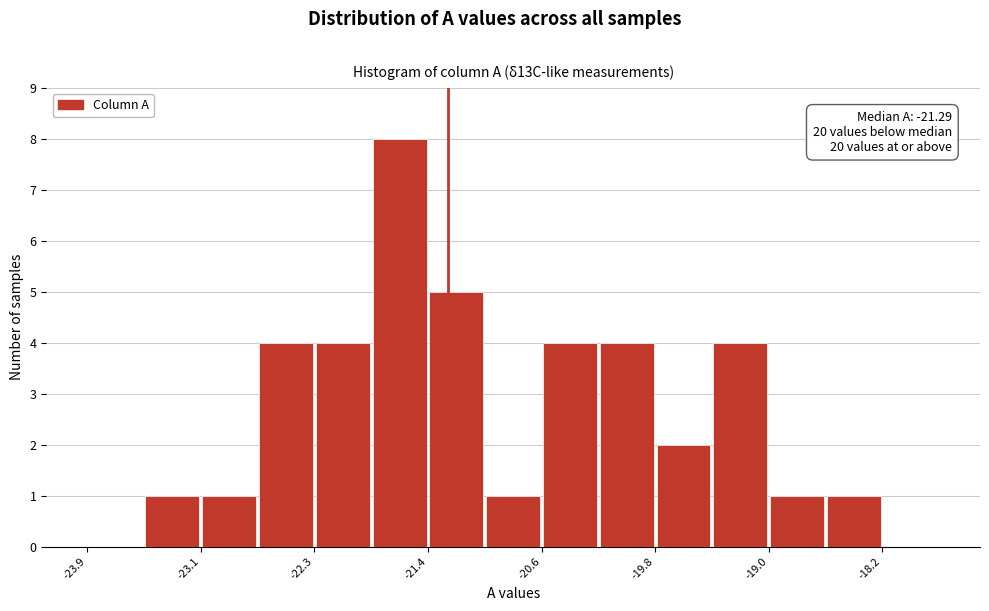

Which range on the x-axis has the tallest bar?

-21.8 to -21.4